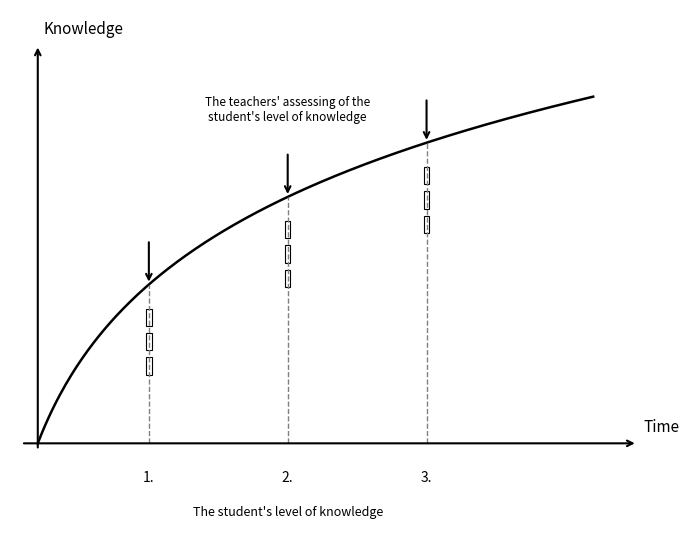

Does the chart display data point markers on the line(s)?

No